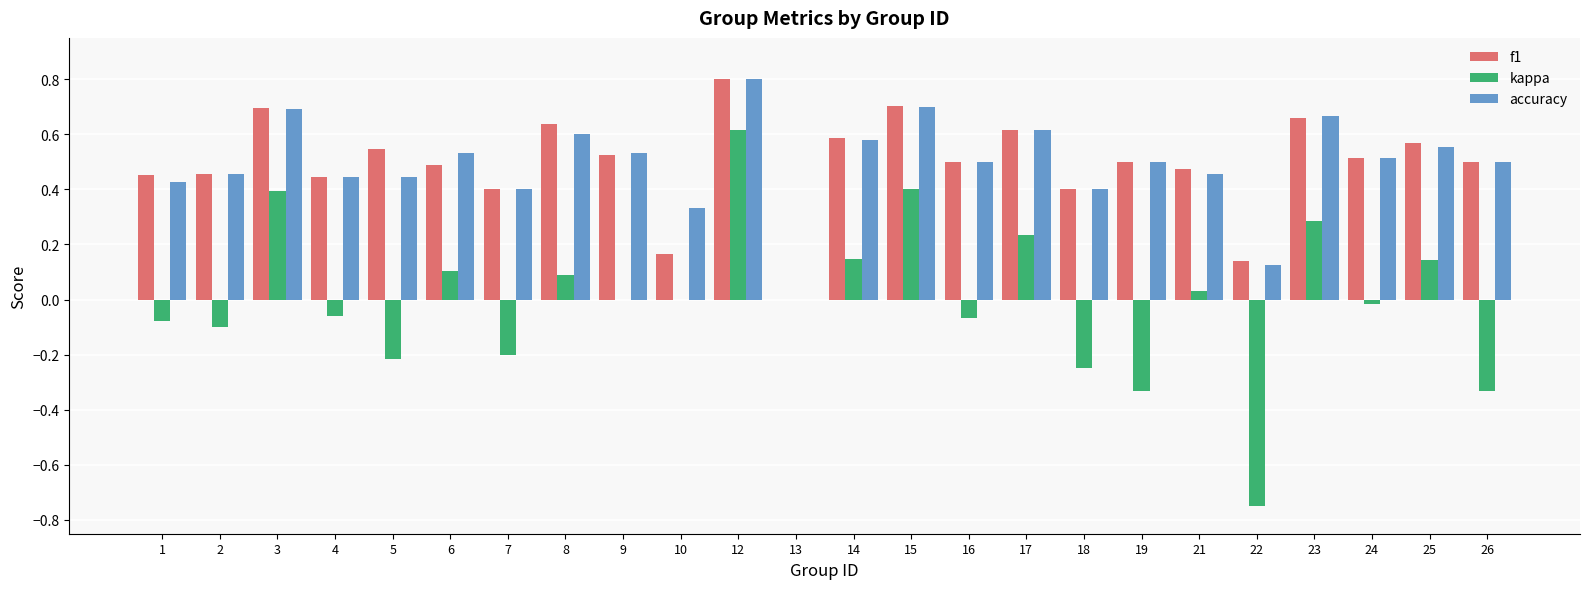

Is it true that accuracy equals 0.3 at 10?

True